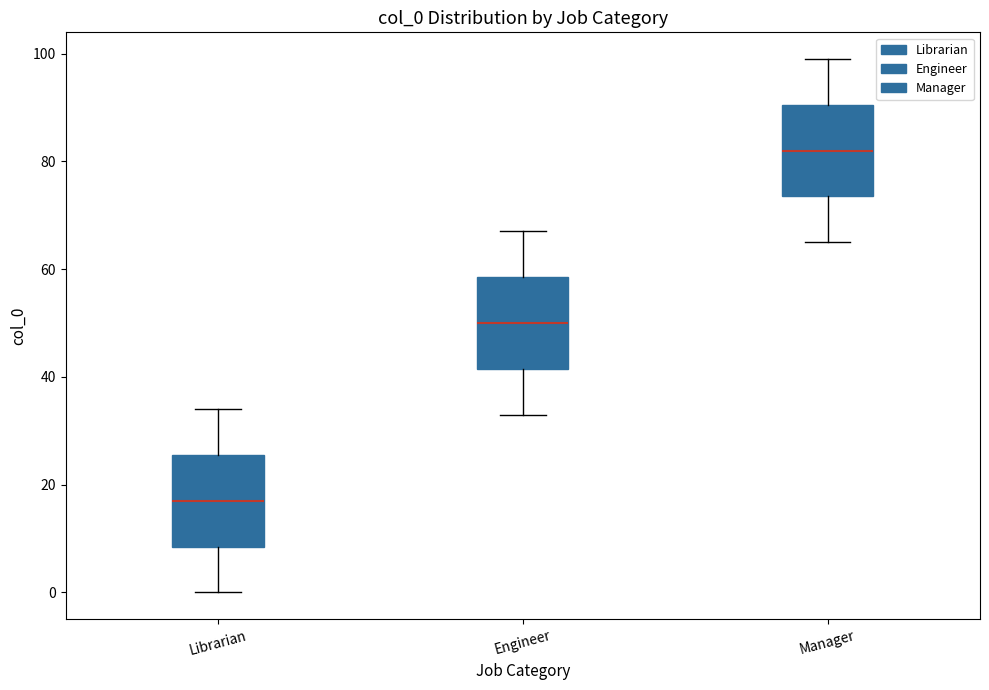

Reading left to right, transcribe this box plot: for each box, give where its median line is, the range the box spans, and where its two whiskers end, as read against the y-axis. The values are not printed on the chart, so give them approximately, as read against the axis.

Librarian: median 18, box 8 to 26, whiskers 0 to 34
Engineer: median 50, box 42 to 58, whiskers 34 to 68
Manager: median 82, box 74 to 90, whiskers 66 to 100